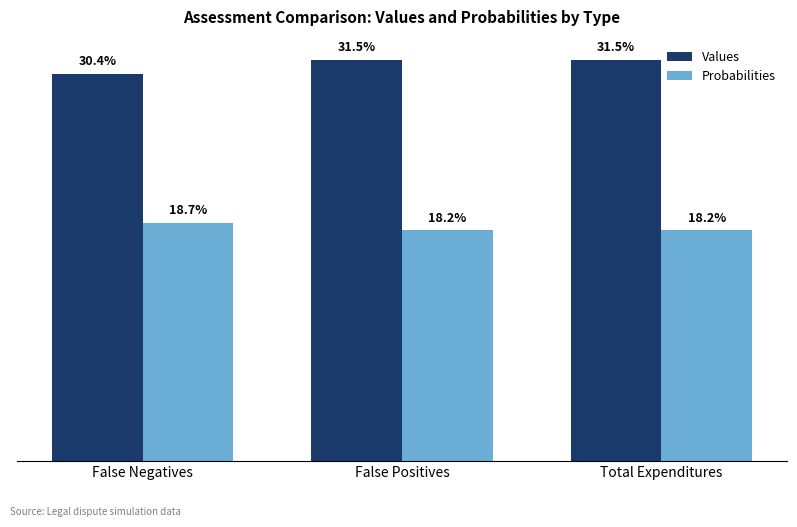

Are the bars horizontal?

No